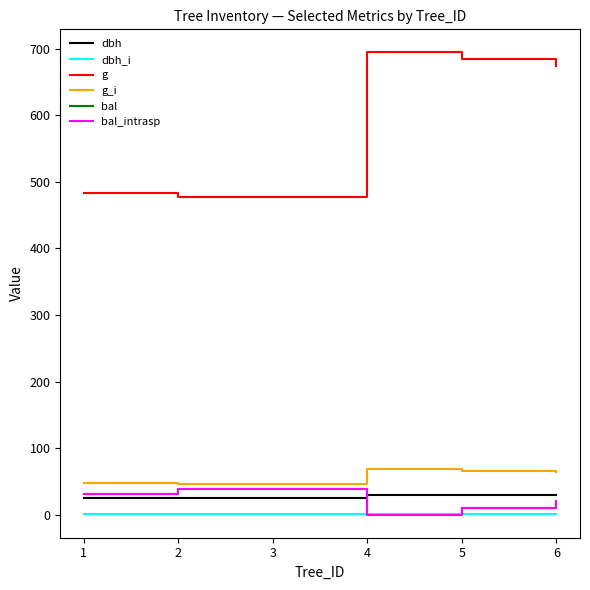

How many lines are shown in the chart?

6